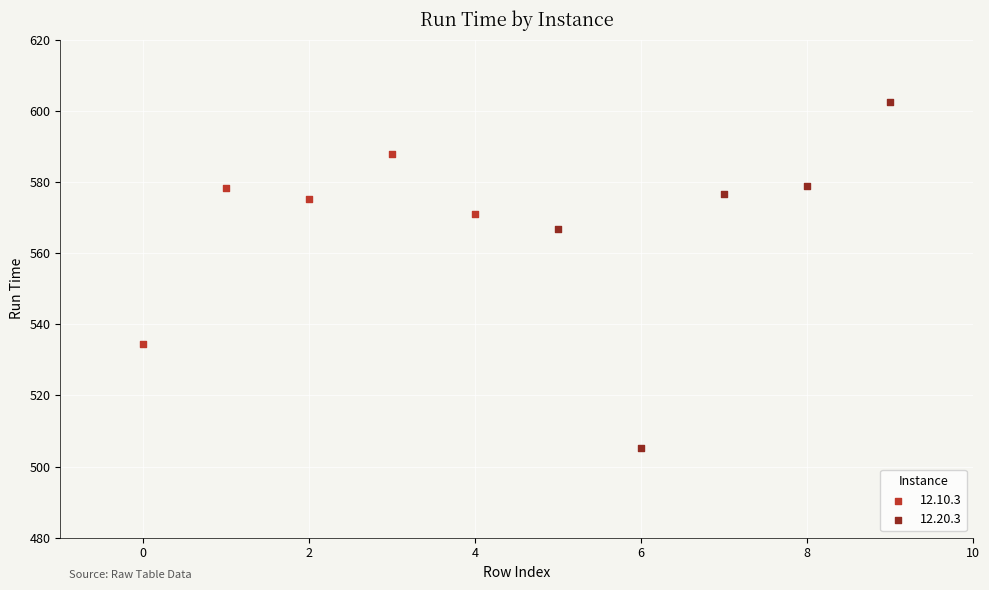

Which series has the widest spread of Y values?

12.20.3